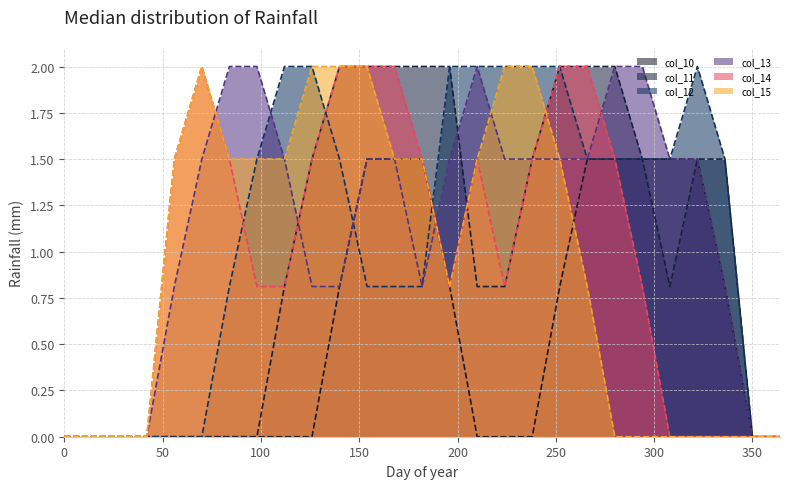

Reading left to right, extract all data points from this chart.

col_10: 0.0	0.0	0.0	0.0	0.0	0.0	0.0	0.0	0.0	0.0	0.8	1.5	1.5	1.5	0.8	0.0	0.0	0.0	0.8	1.5	1.5	1.5	1.5	1.5	0.8	0.0	0.0
col_11: 0.0	0.0	0.0	0.0	0.0	0.0	0.0	0.0	0.8	1.5	2.0	2.0	2.0	2.0	2.0	0.8	0.8	1.5	2.0	2.0	2.0	1.5	0.8	1.5	1.5	0.0	0.0
col_12: 0.0	0.0	0.0	0.0	0.0	0.0	0.8	1.5	2.0	2.0	1.5	0.8	0.8	0.8	2.0	2.0	2.0	2.0	2.0	1.5	1.5	1.5	1.5	2.0	1.5	0.0	0.0
col_13: 0.0	0.0	0.0	0.0	0.8	1.5	2.0	2.0	1.5	0.8	0.8	1.5	1.5	0.8	1.5	2.0	1.5	1.5	1.5	1.5	2.0	2.0	1.5	1.5	0.8	0.0	0.0
col_14: 0.0	0.0	0.0	0.0	1.5	2.0	1.5	0.8	0.8	1.5	2.0	2.0	2.0	1.5	0.8	1.5	0.8	1.5	2.0	2.0	1.5	0.8	0.0	0.0	0.0	0.0	0.0
col_15: 0.0	0.0	0.0	0.0	1.5	2.0	1.5	1.5	1.5	2.0	2.0	2.0	1.5	1.5	0.8	1.5	2.0	2.0	1.5	0.8	0.0	0.0	0.0	0.0	0.0	0.0	0.0